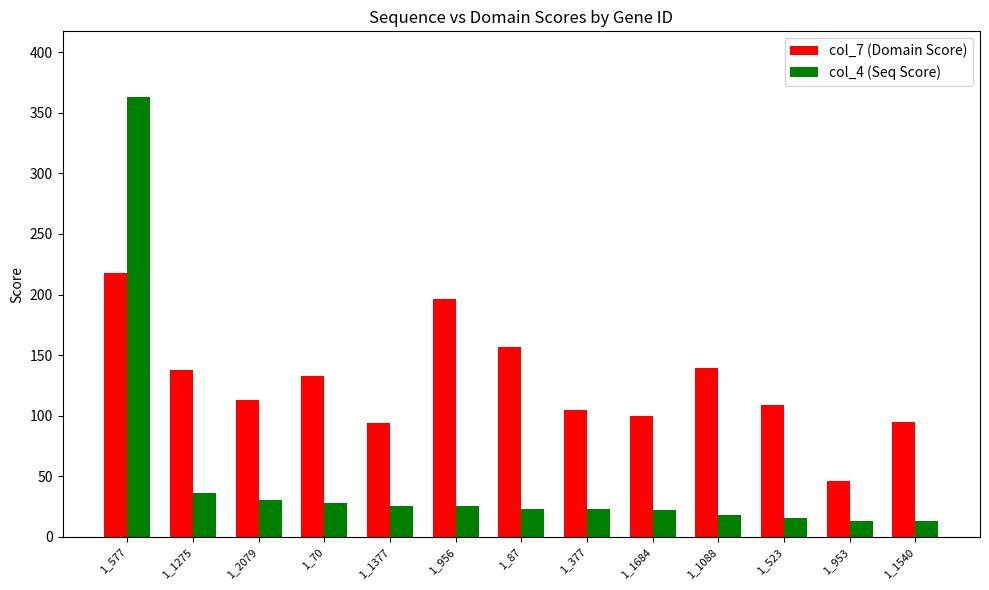

Which series has the largest total across all categories?

col_7 (Domain Score)